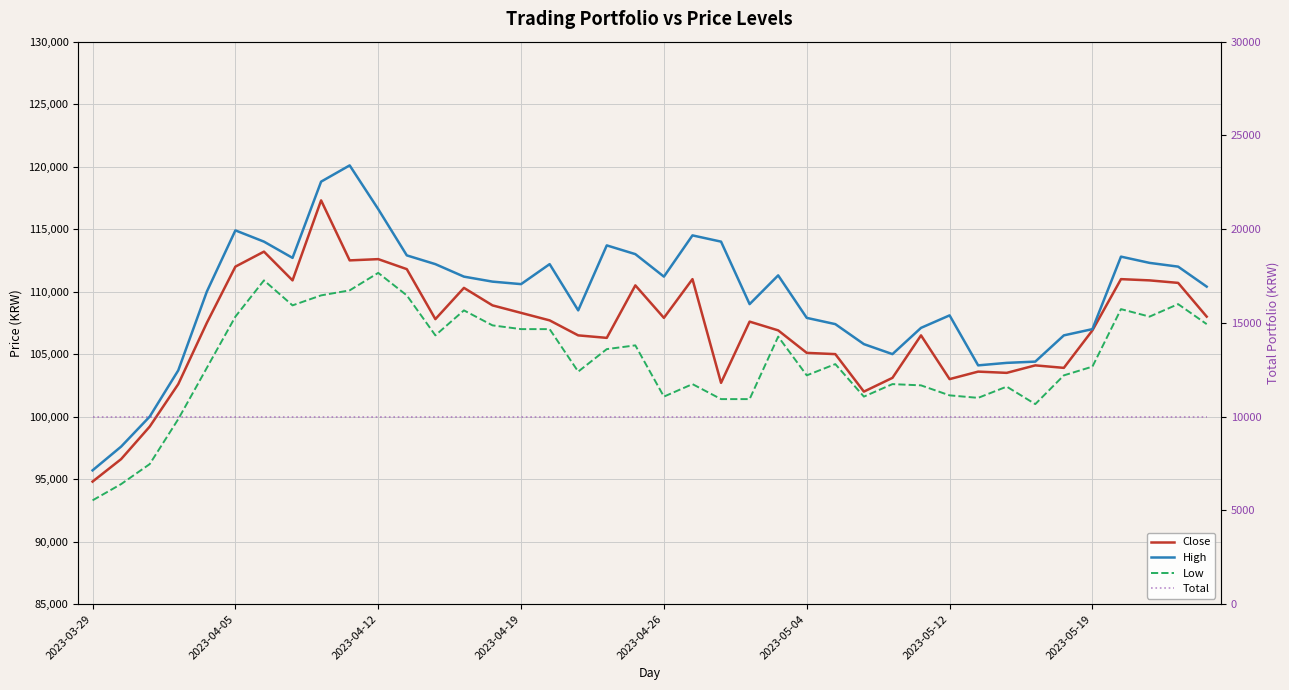

Count the number of categories in the chart.

40